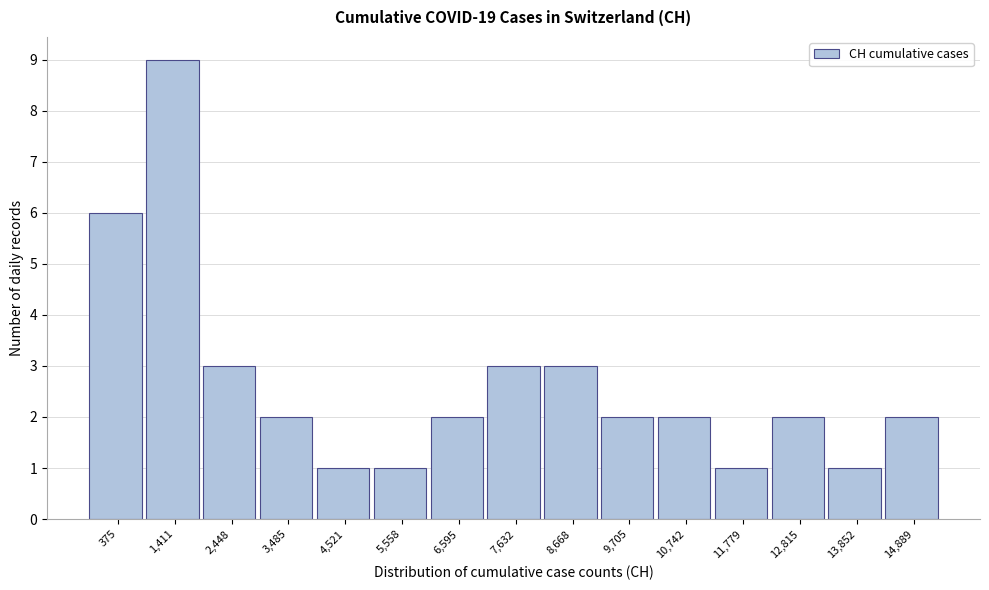

Reading left to right, extract all data points from this chart.

6	9	3	2	1	1	2	3	3	2	2	1	2	1	2